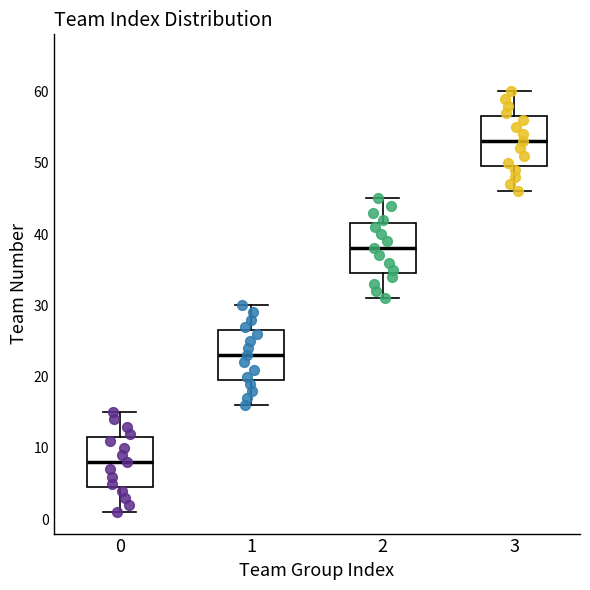

Where is the lower edge of the box at x = 1 on the y-axis? The values are not printed on the chart, so give them approximately, as read against the axis.

20